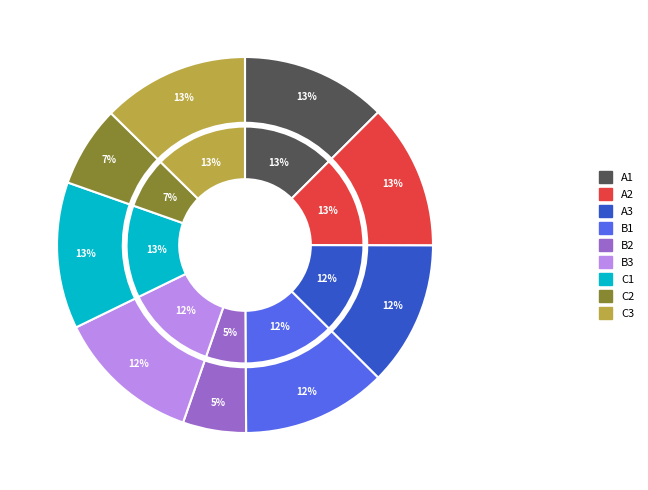

Does 颂古一○一首 其四十八 account for over 50% of the chart?

No